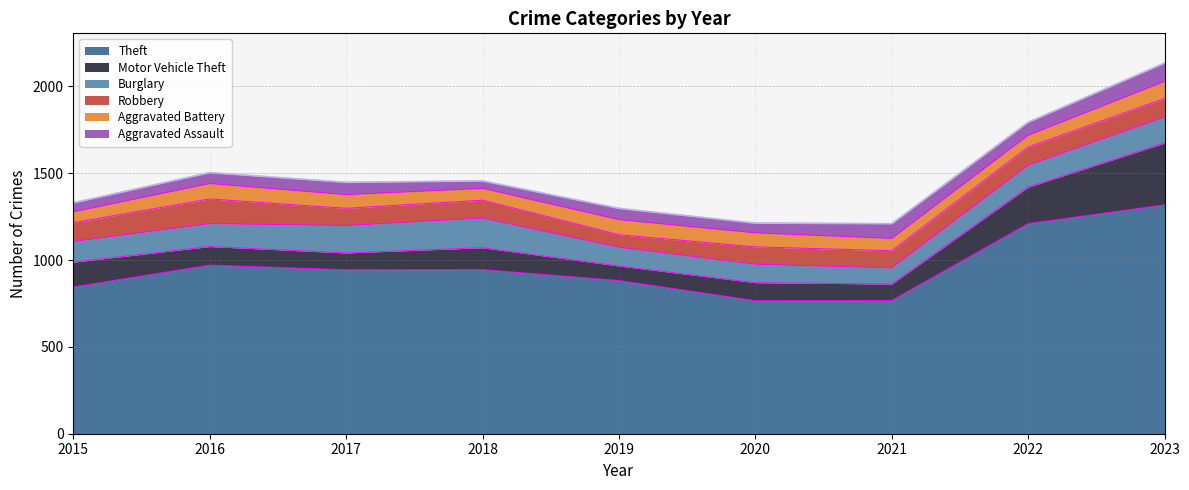

Reading right to left, list all the values displayed in this chart.

Theft: 1318	1210	767	766	882	945	944	971	845
Motor Vehicle Theft: 356	210	95	104	84	126	97	107	143
Burglary: 150	126	93	106	108	171	158	132	119
Robbery: 106	105	99	100	72	103	99	142	108
Aggravated Battery: 99	68	71	81	87	68	79	89	63
Aggravated Assault: 106	75	85	56	65	43	71	63	52